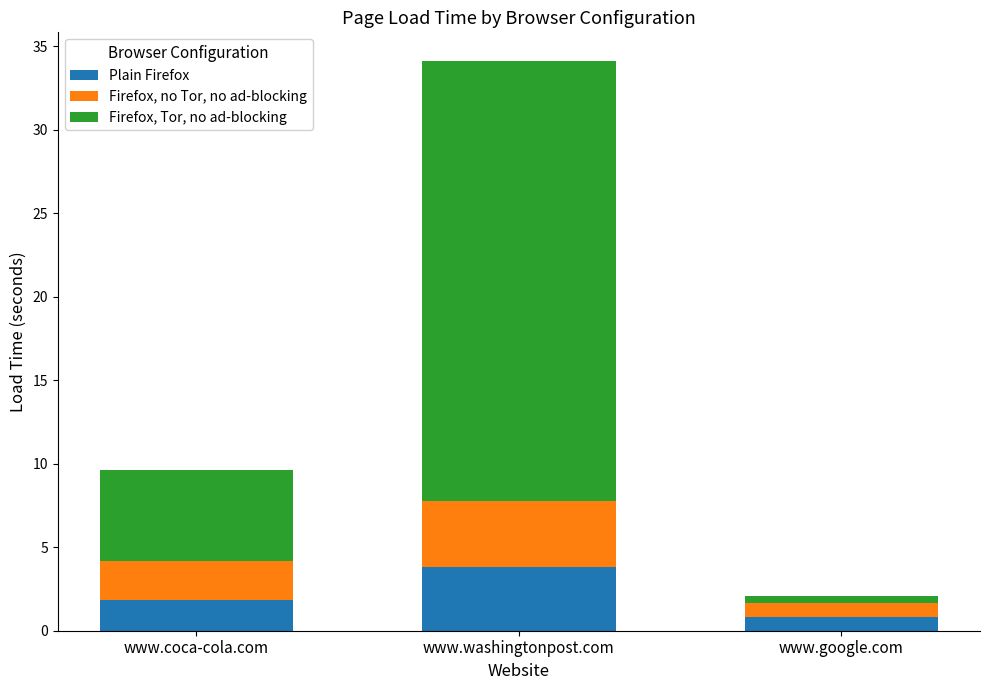

What is the lowest value of the Plain Firefox series?

0.8